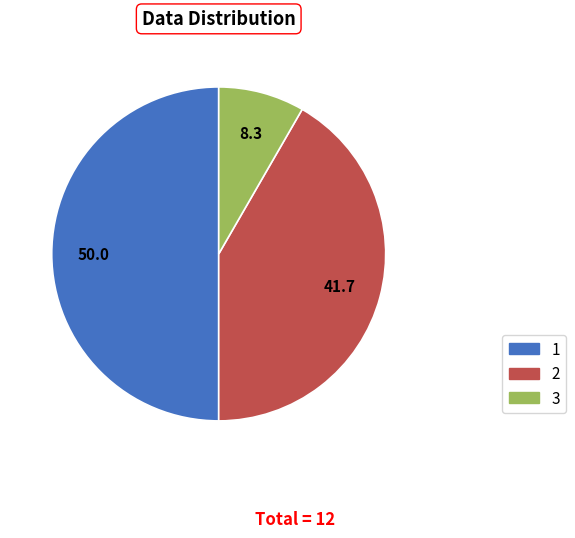

The 3 slice represents 8% of the pie. True or false?

True